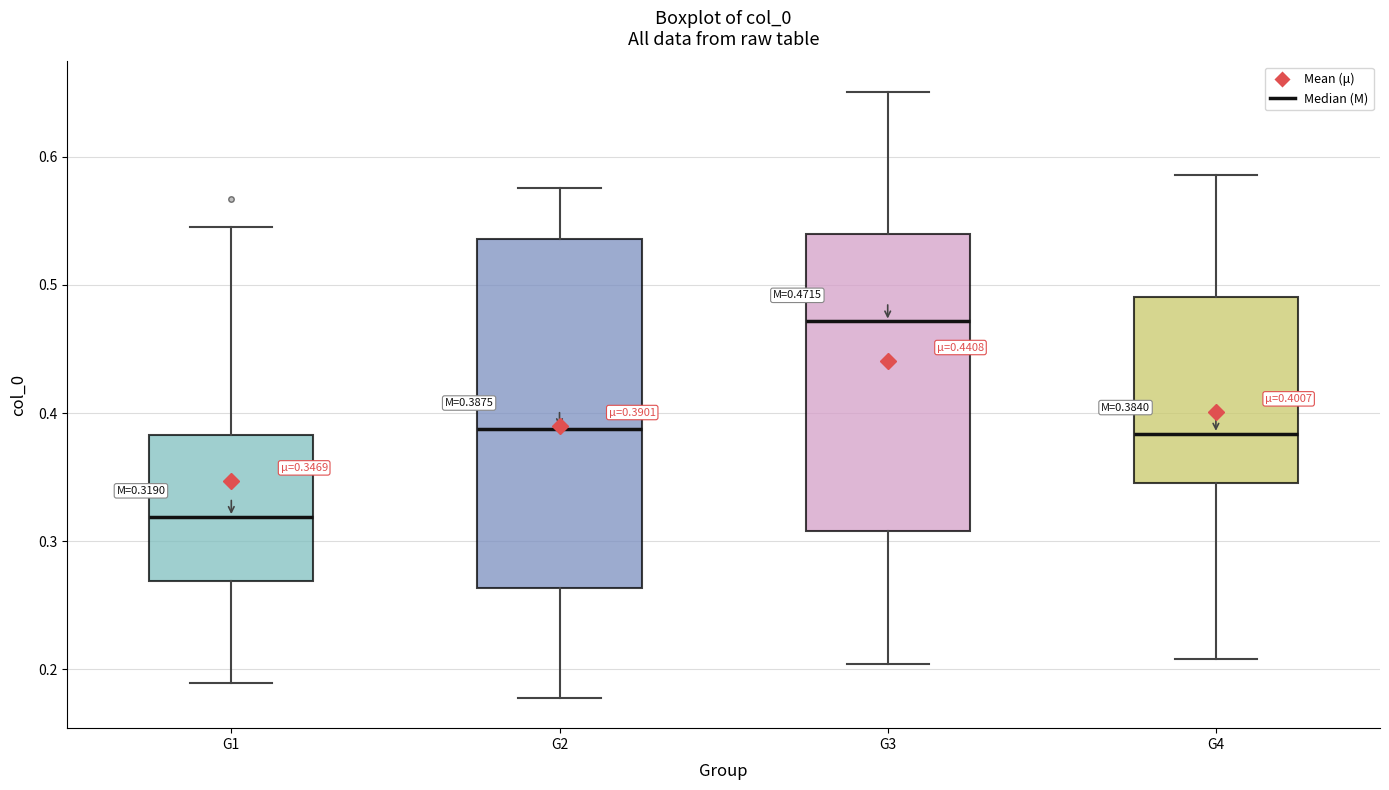

Which box has the highest median line?

G3